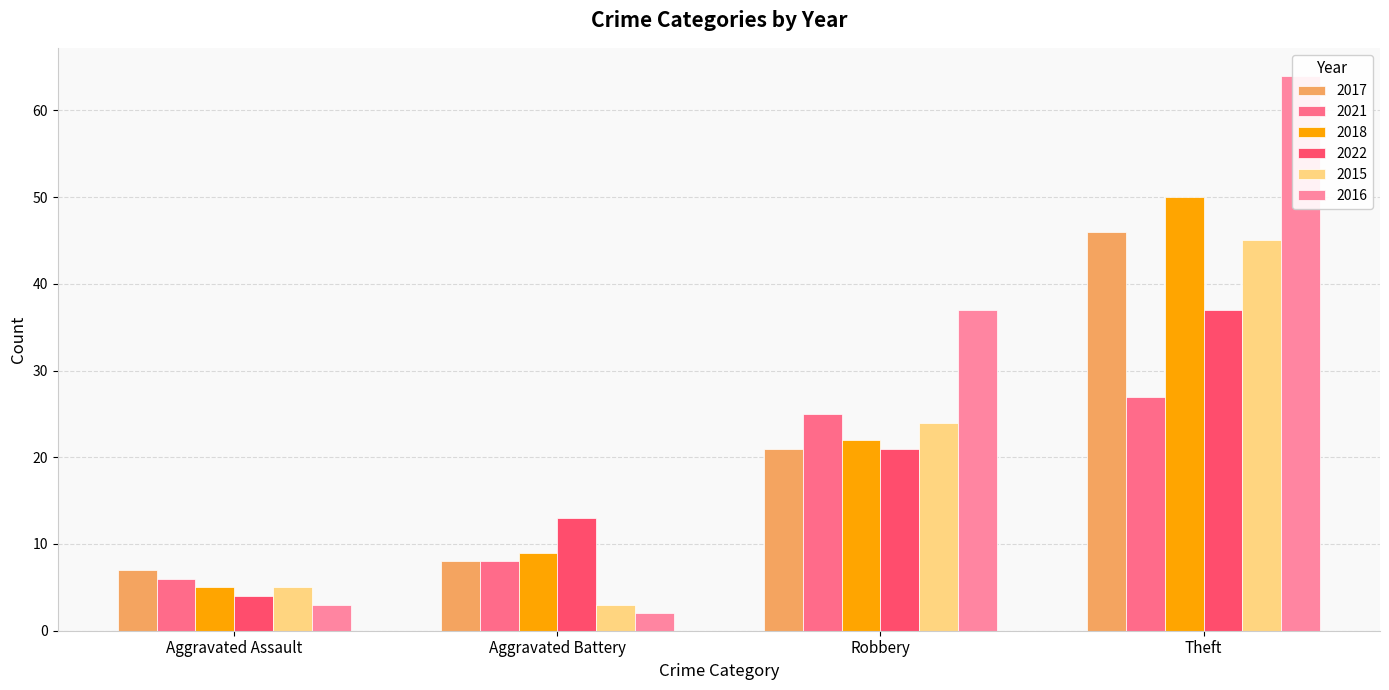

Is the value of 2021 at Theft greater than the value of 2015 at Robbery?

Yes